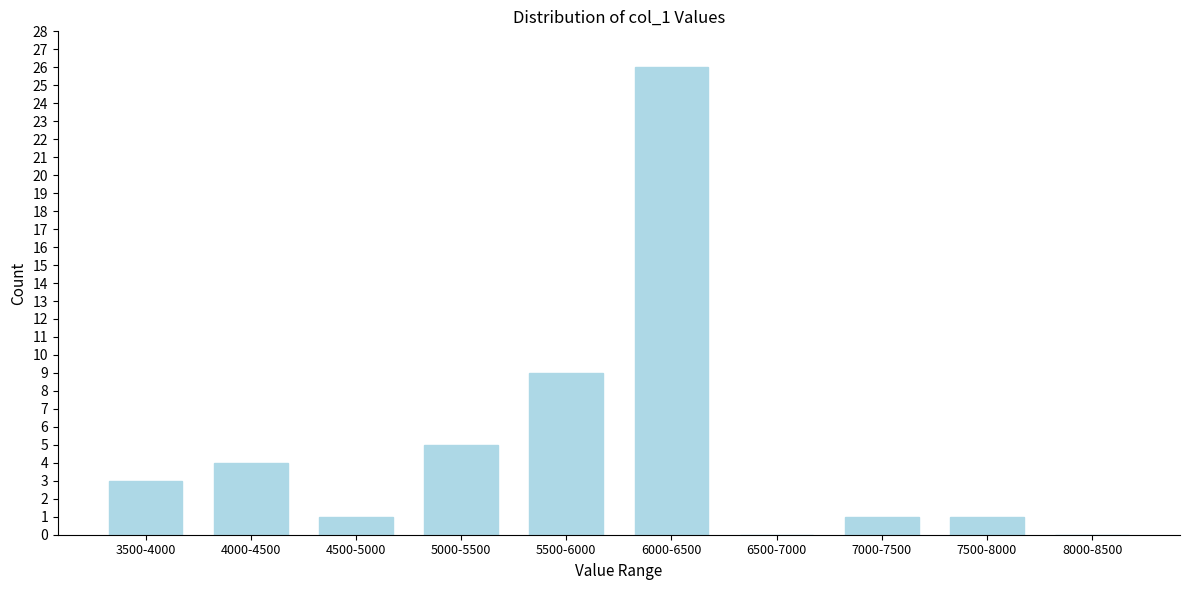

Reading right to left, transcribe all the data shown in this chart.

8000-8500=0	7500-8000=1	7000-7500=1	6500-7000=0	6000-6500=26	5500-6000=9	5000-5500=5	4500-5000=1	4000-4500=4	3500-4000=3